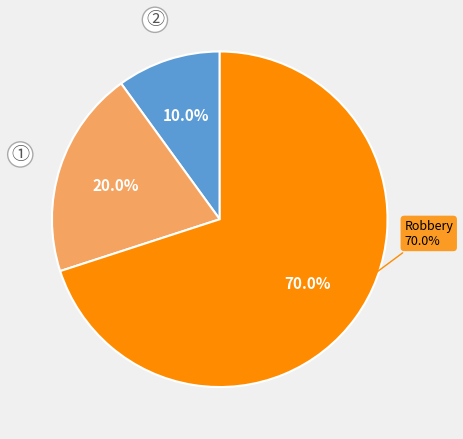

To the nearest percent, what portion does Aggravated Battery represent?

20%